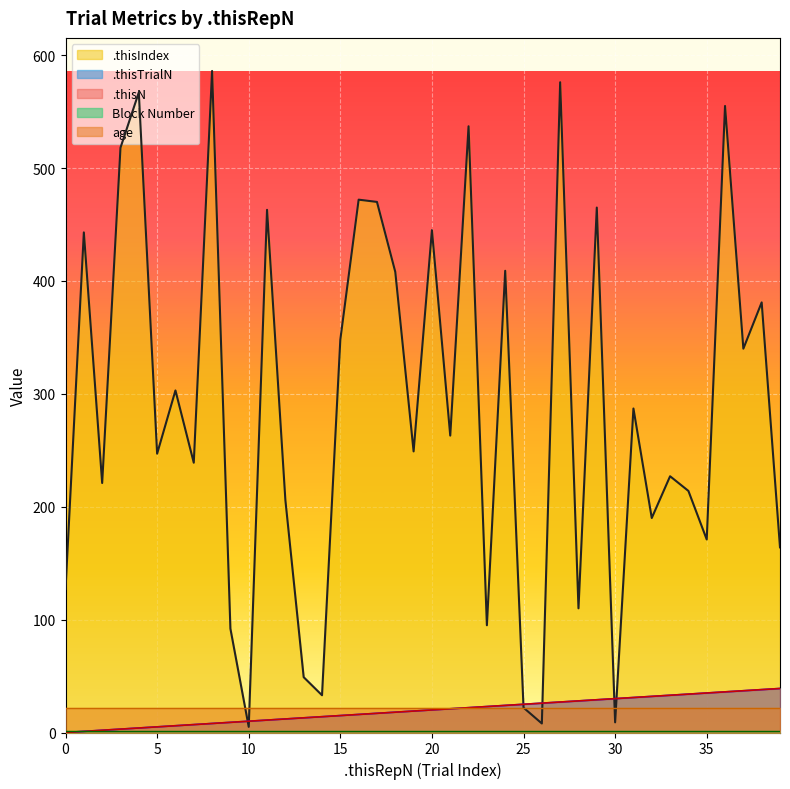

Between 0 and 32, which series saw the biggest shift?

.thisIndex